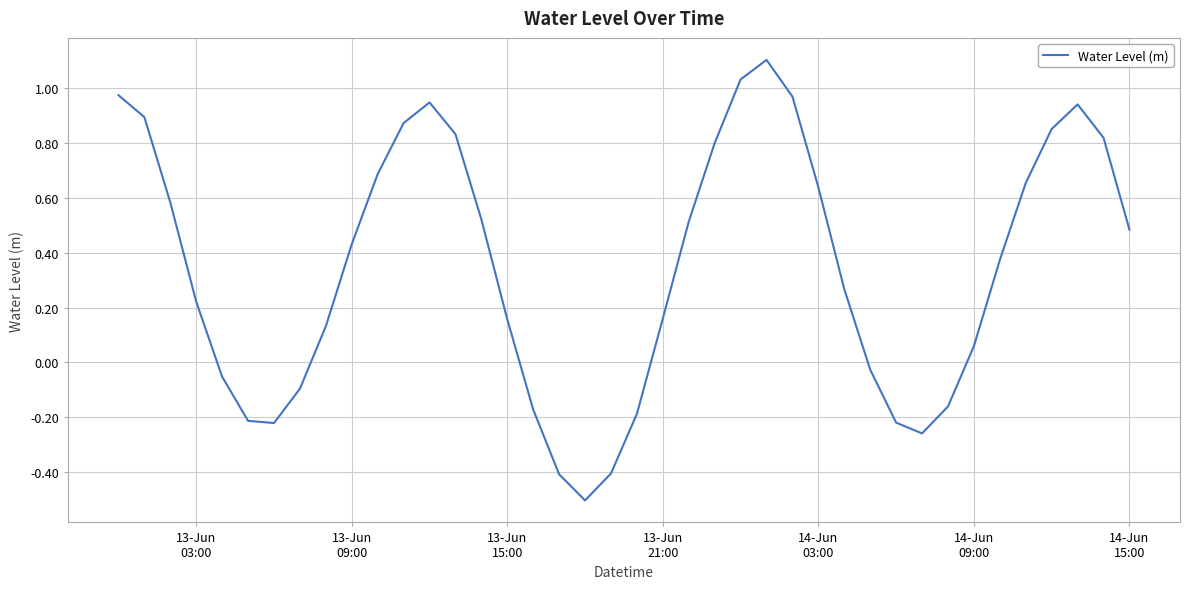

What is the difference between the maximum and minimum values?

1.6